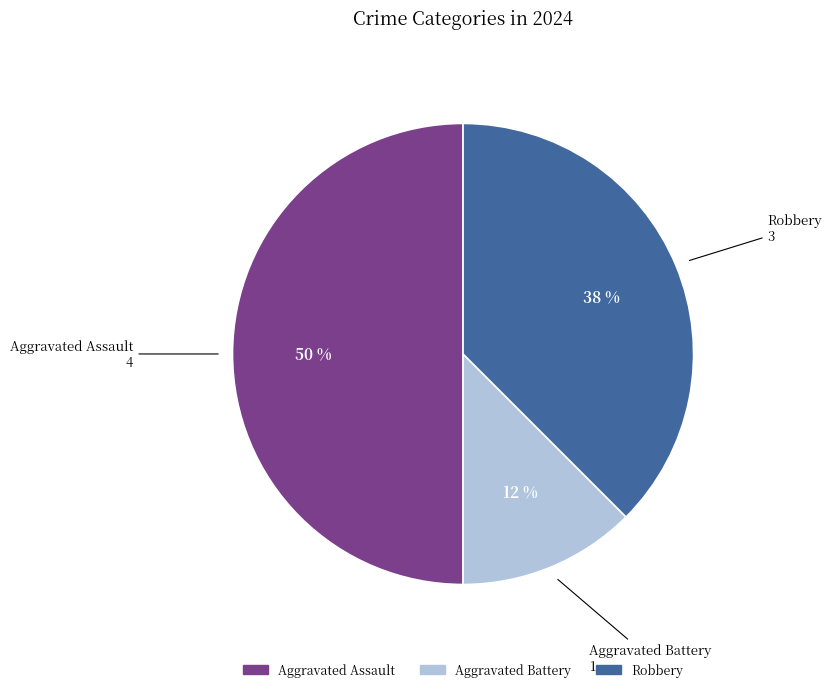

To the nearest percent, what is the combined percentage of Aggravated Battery and Robbery?

50%